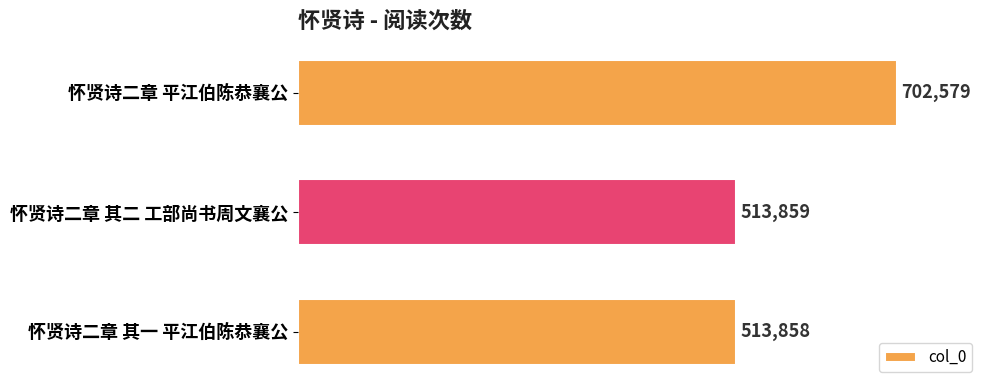

What is the minimum value shown in the chart?

513858